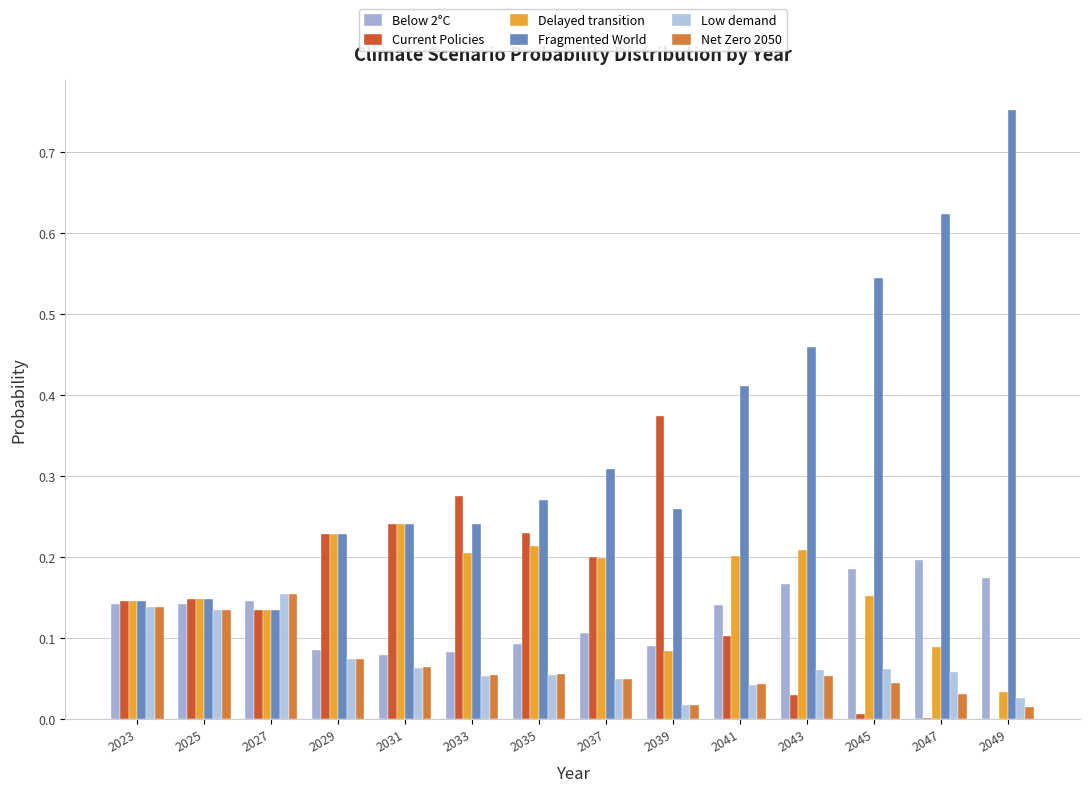

Rank the categories by Below 2°C value from lowest to highest.

2031, 2033, 2029, 2039, 2035, 2037, 2041, 2025, 2023, 2027, 2043, 2049, 2045, 2047